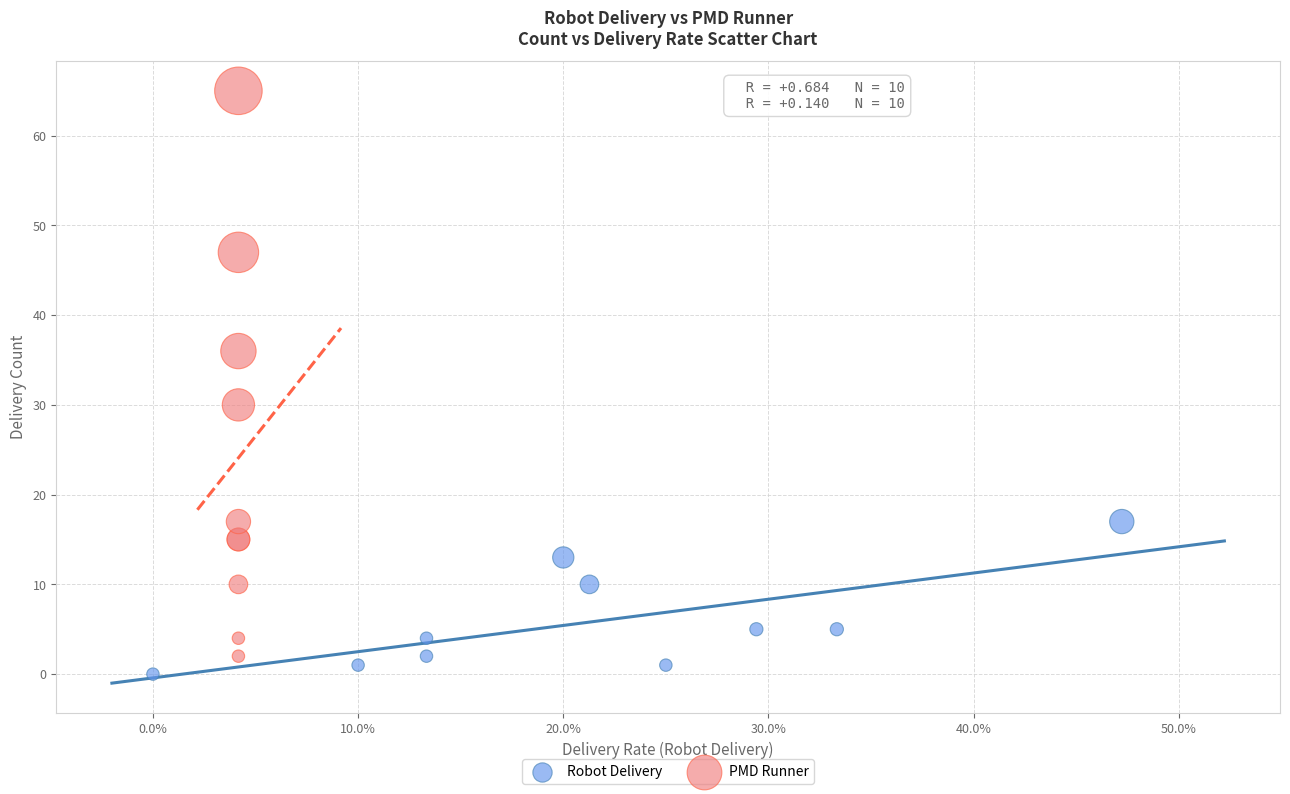

Which series reaches the minimum Y coordinate?

Robot Delivery